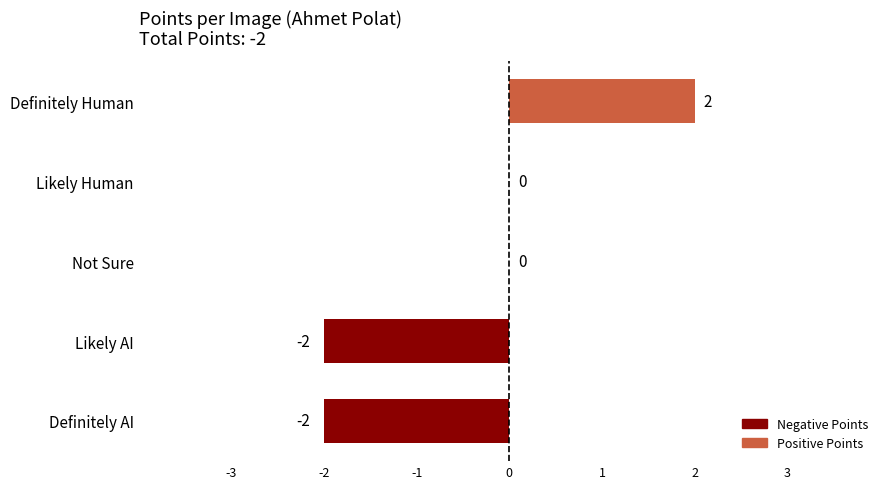

How many values are between -2 and 0?

4